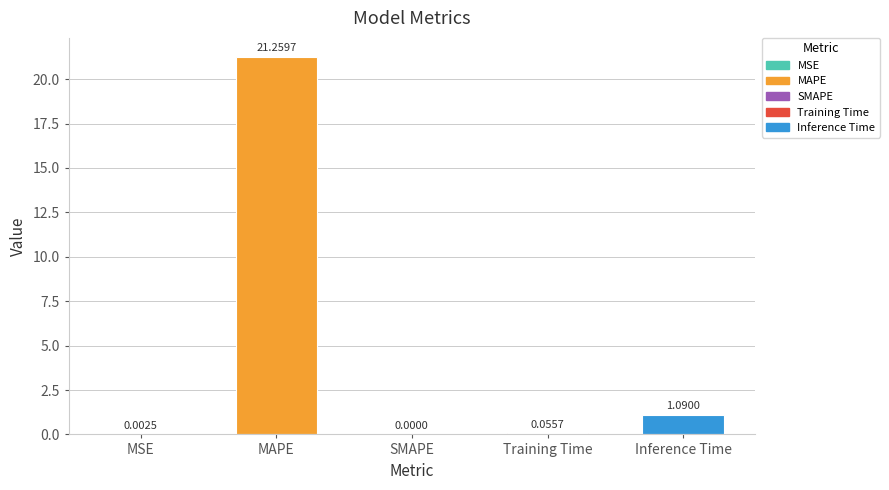

What is the change in value from Training Time to Inference Time?

+1.0